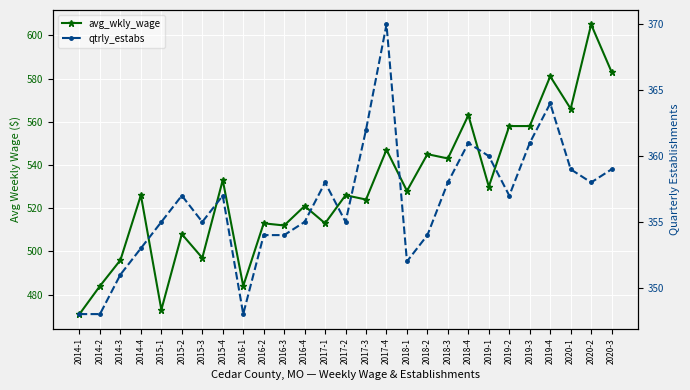

Which category has the highest value in the avg_wkly_wage series?

2020-2